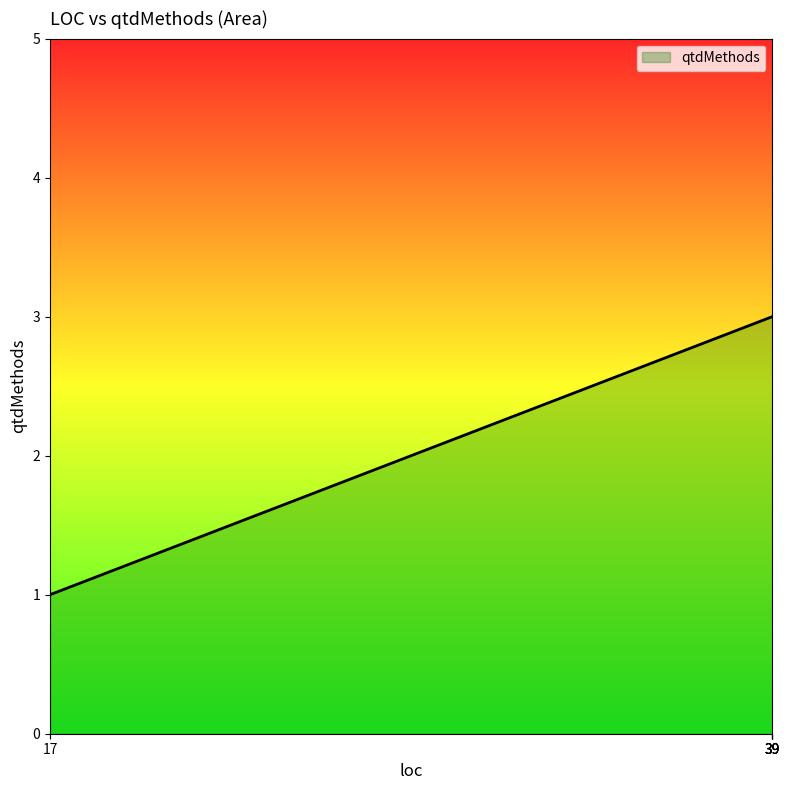

How many data points are less than 3?

1